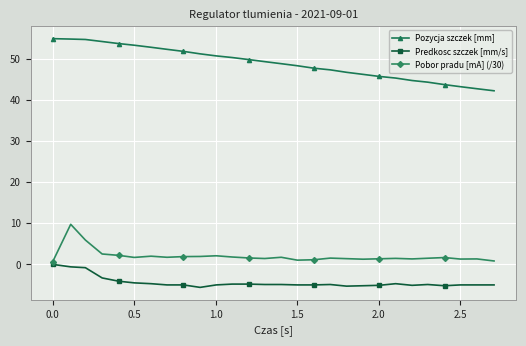

Count the number of data series in this chart.

3